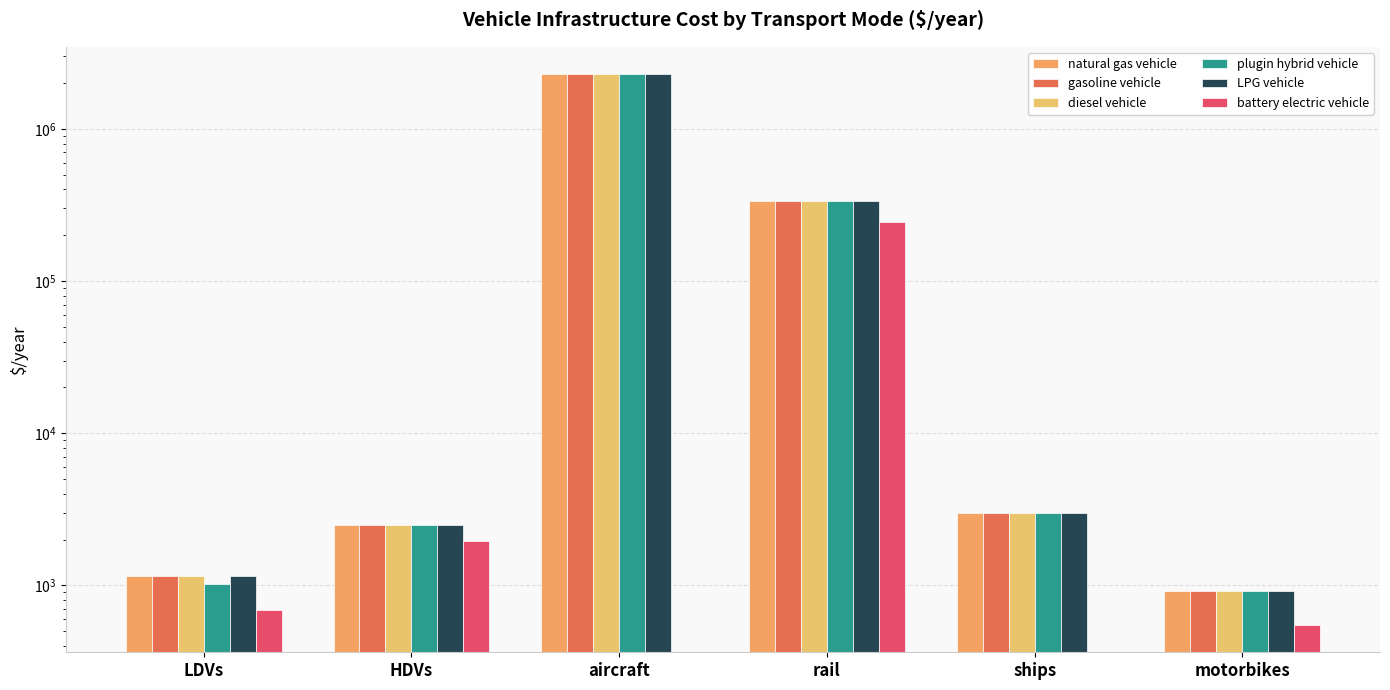

Which series has the largest range (max minus min)?

natural gas vehicle